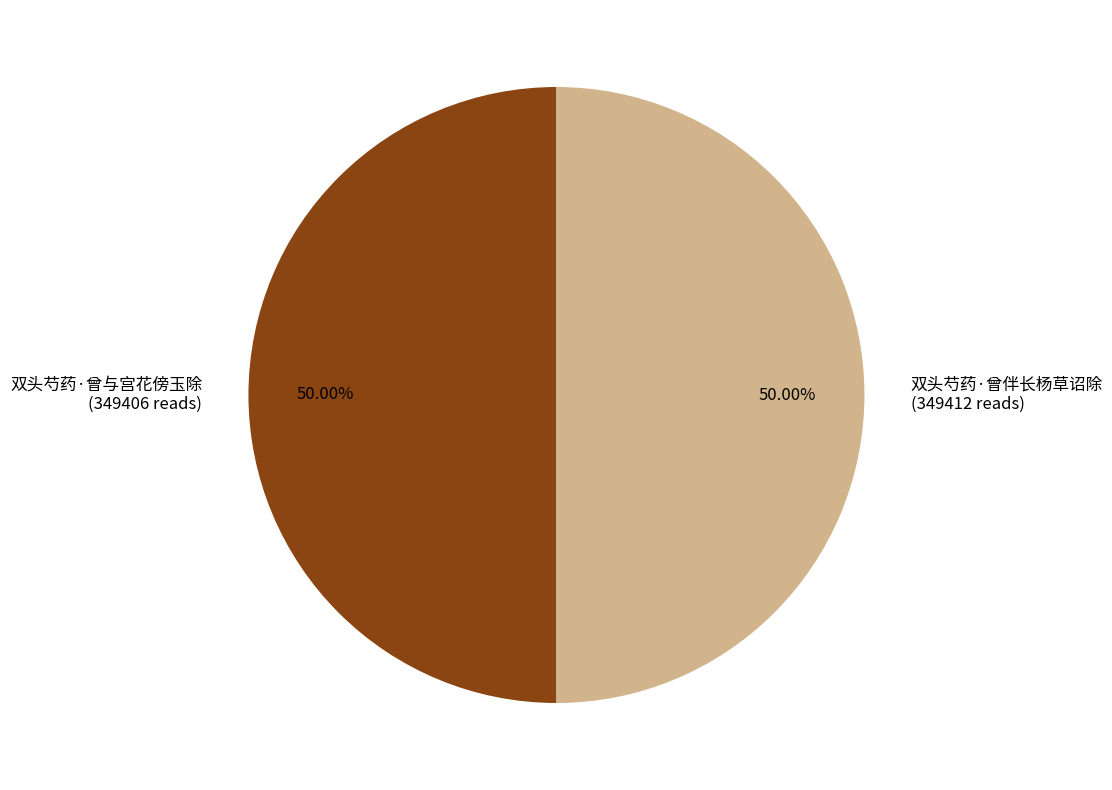

How much of the chart is everything except 双头芍药·曾与宫花傍玉除?

50.0%